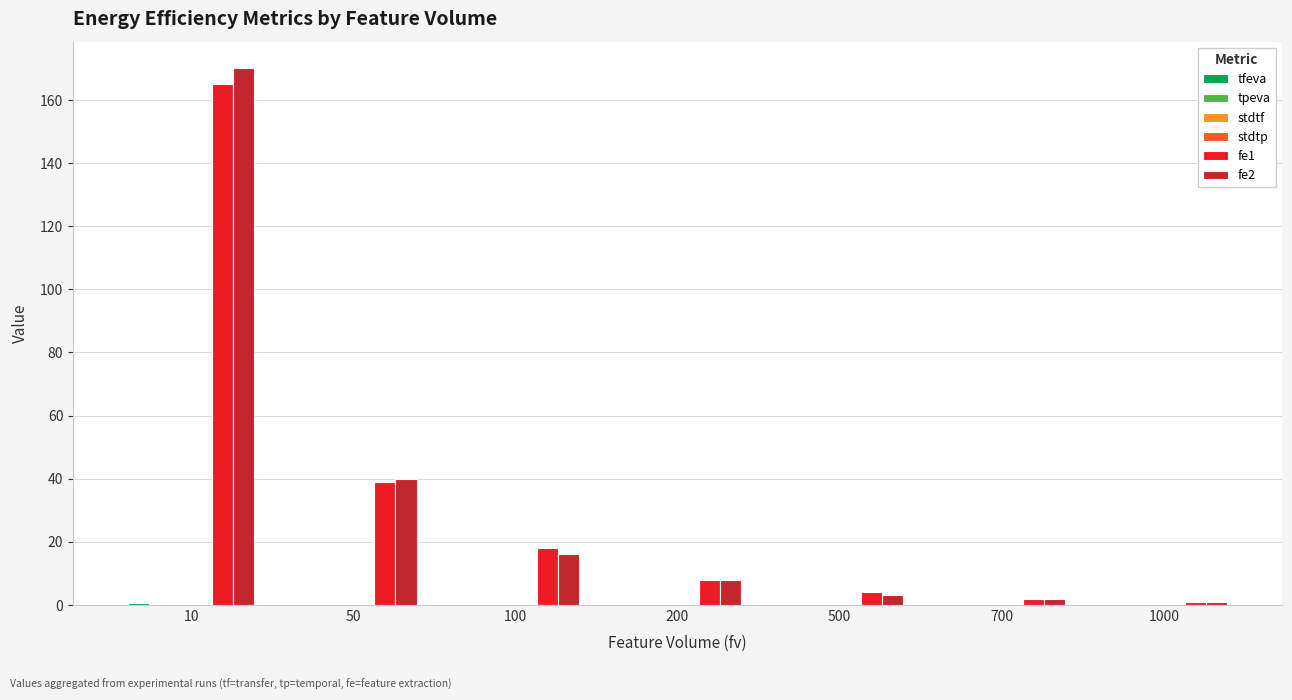

True or false: fe1 has a value of 18.0 at 100.

True